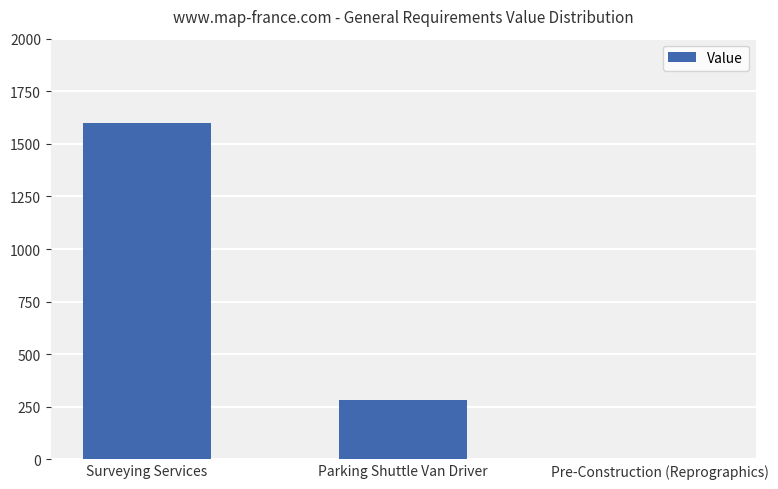

Does the chart contain stacked bars?

No